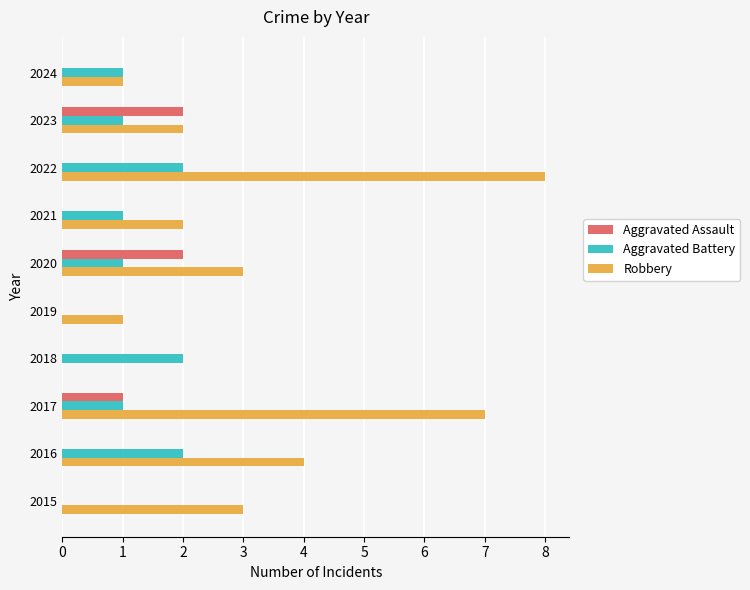

What is the greatest value displayed?

8